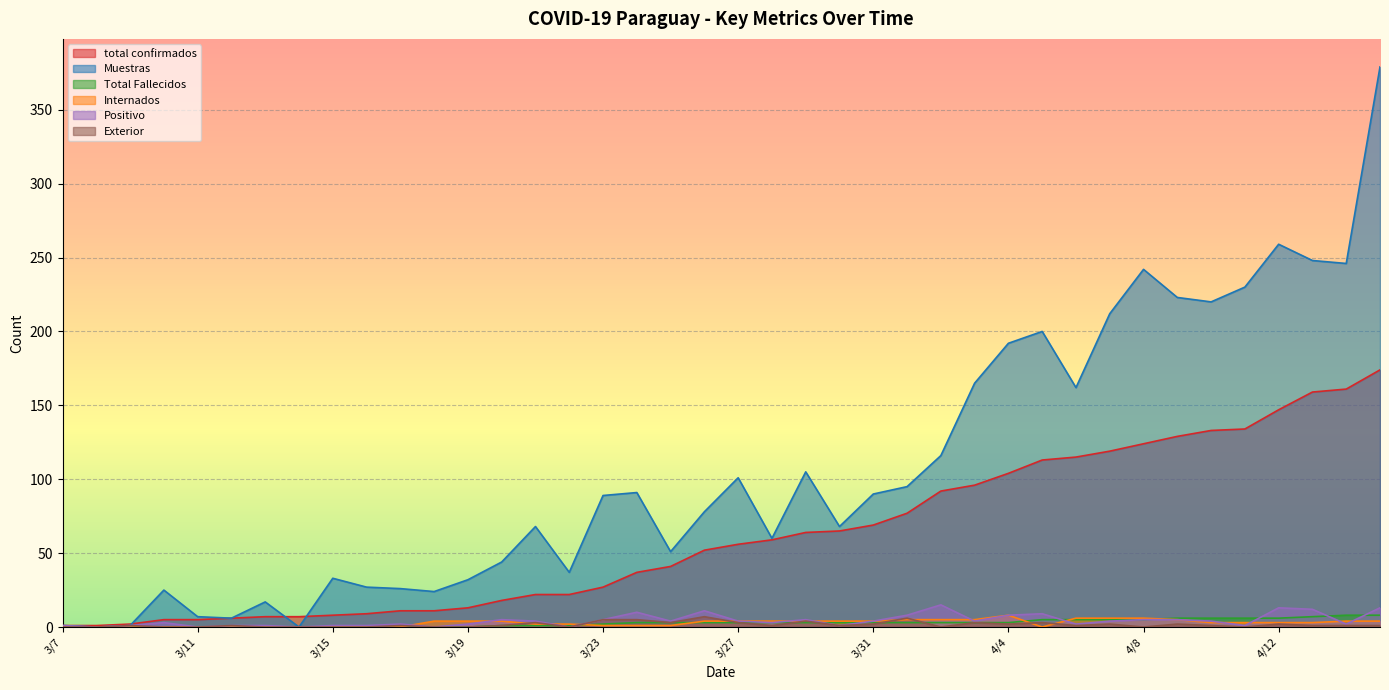

True or false: Muestras and Total Fallecidos intersect in this chart.

False